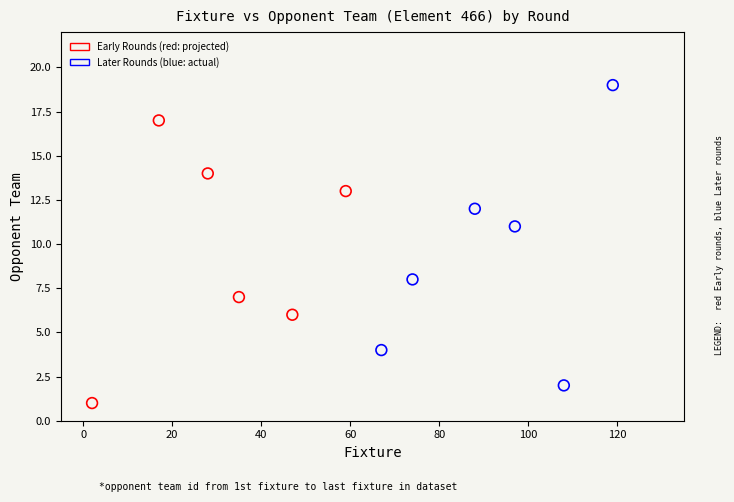

Which series reaches the minimum Y coordinate?

Early Rounds (red: projected)